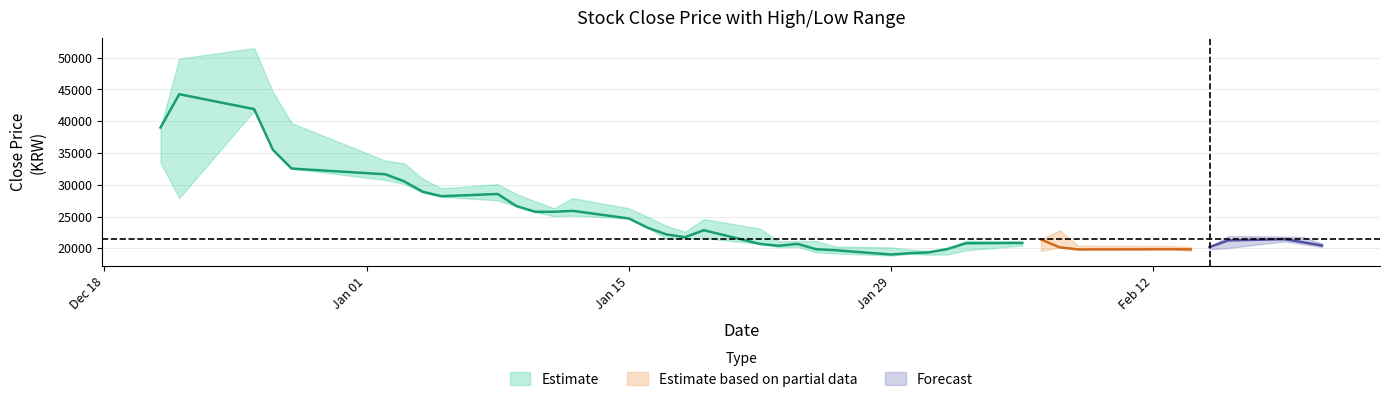

How many interior local peaks does the Close series have?

8